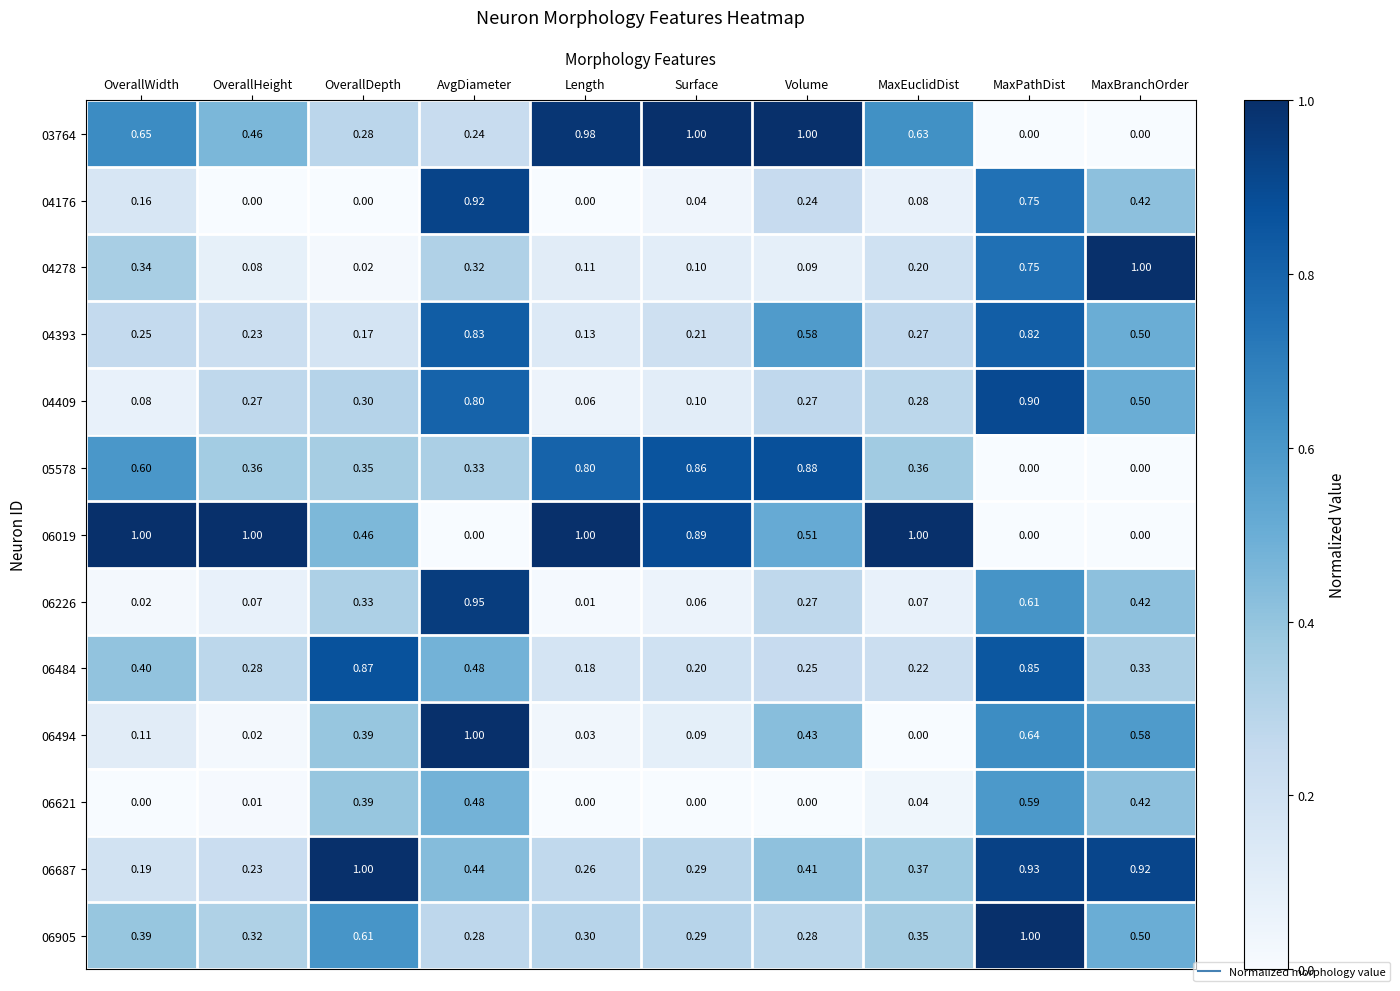

Is the value of 06019 at MaxPathDist greater than the value of 06621 at MaxEuclidDist?

No